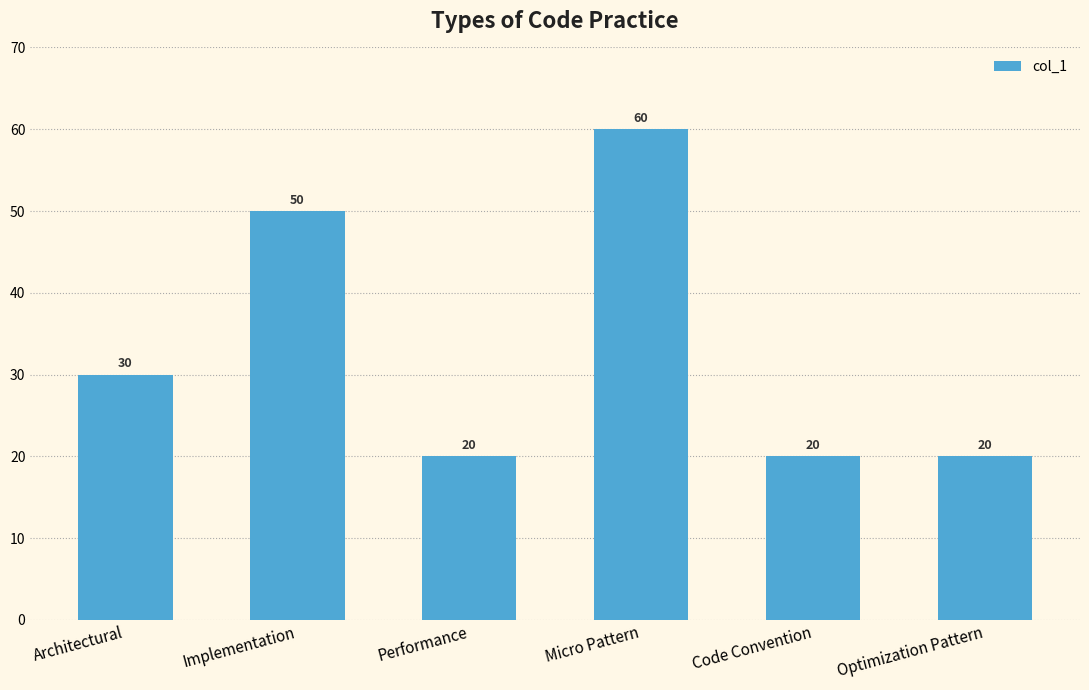

Reading left to right, list all the values displayed in this chart.

30	50	20	60	20	20